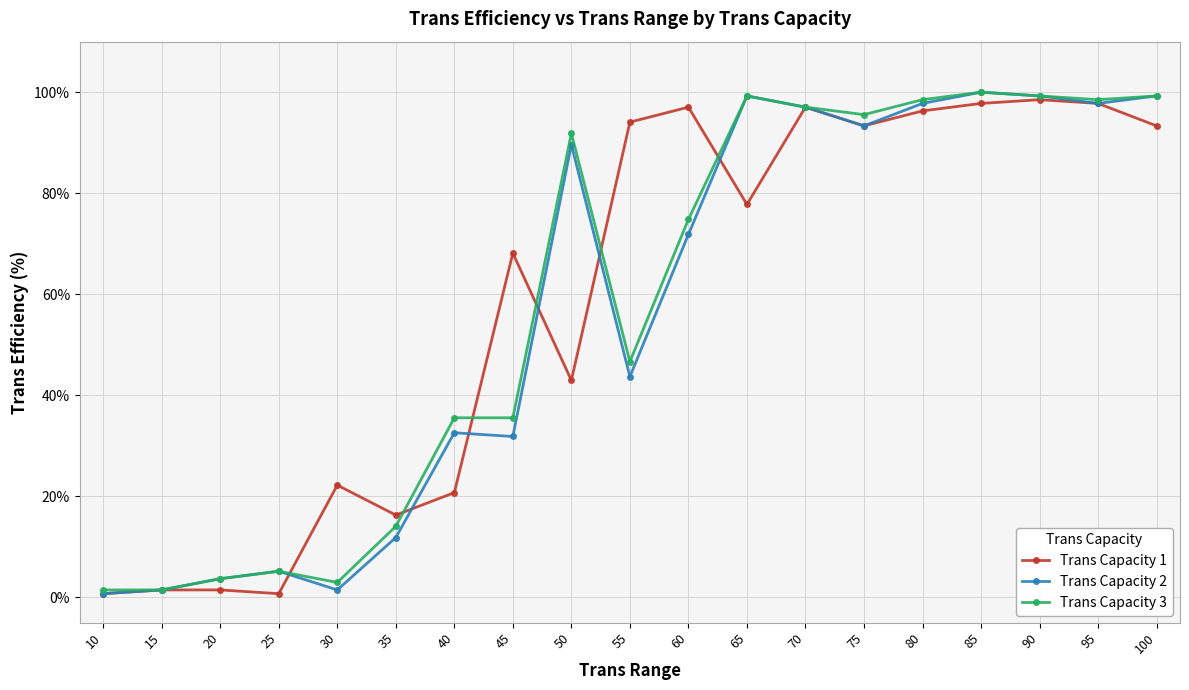

What is the value of the Trans Capacity 1 point at the 3rd from the left?

1.5